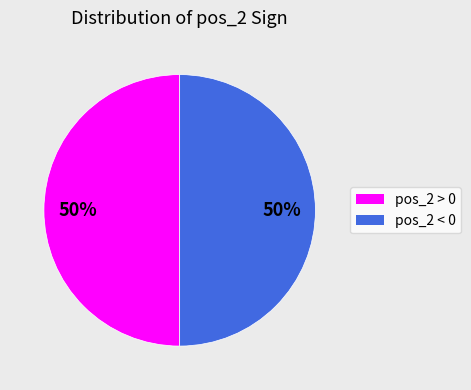

How many slices are in this pie chart?

2